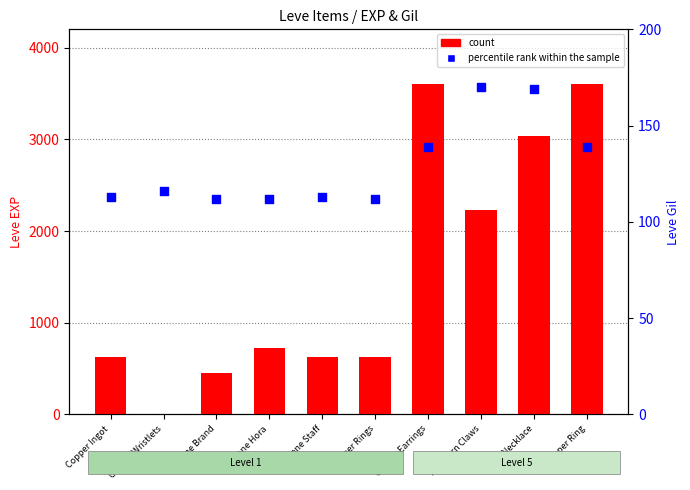

Which series has the widest spread of Y values?

count